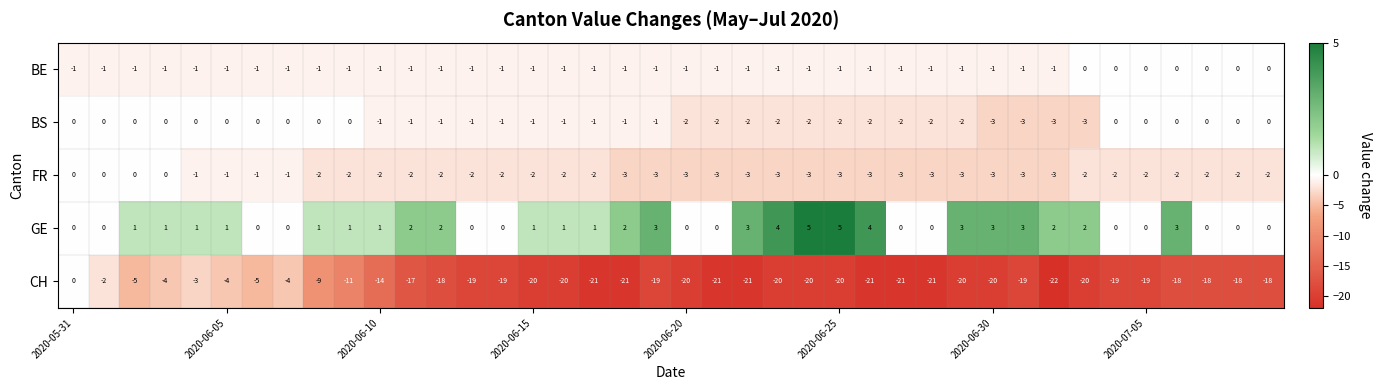

What is the maximum value shown in the chart?

5